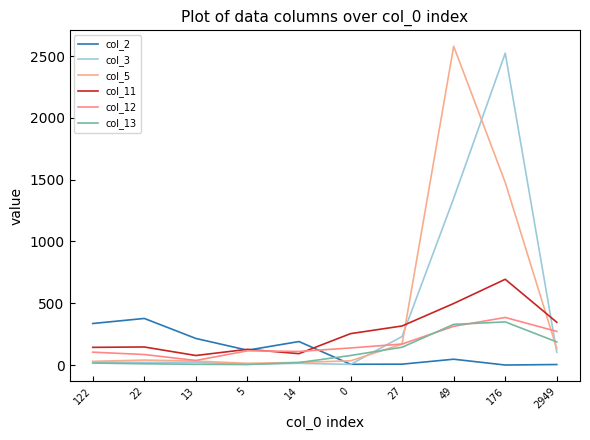

Rank the categories by col_2 value from lowest to highest.

176, 2949, 0, 27, 49, 5, 14, 13, 122, 22